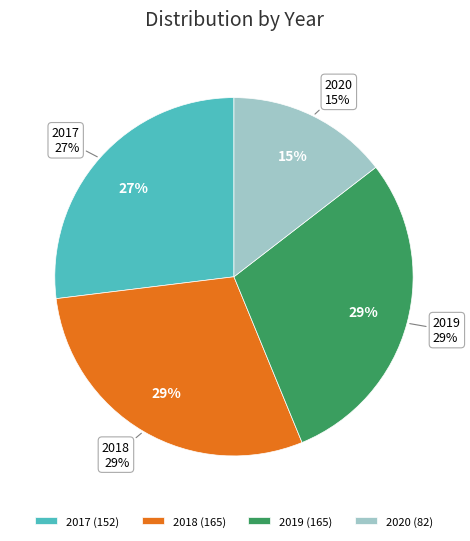

Count the number of slices in the pie.

4